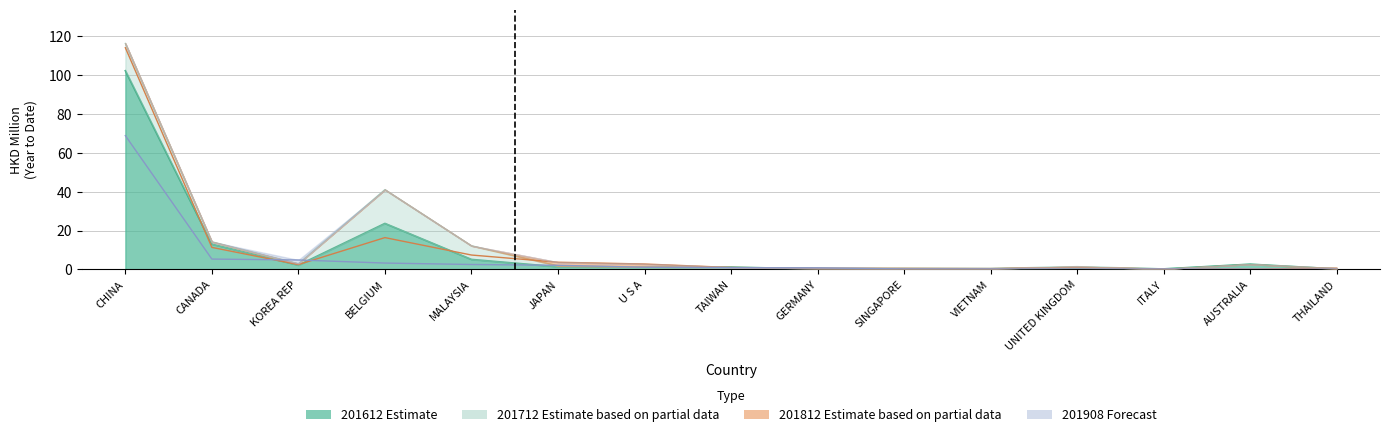

At which category is the sum across all series the highest?

CHINA